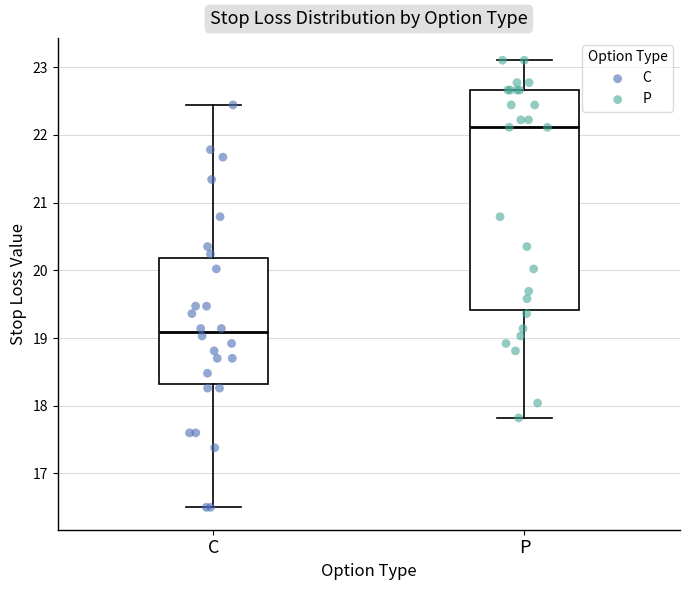

Where is the lower edge of the box for P on the y-axis? The values are not printed on the chart, so give them approximately, as read against the axis.

19.4